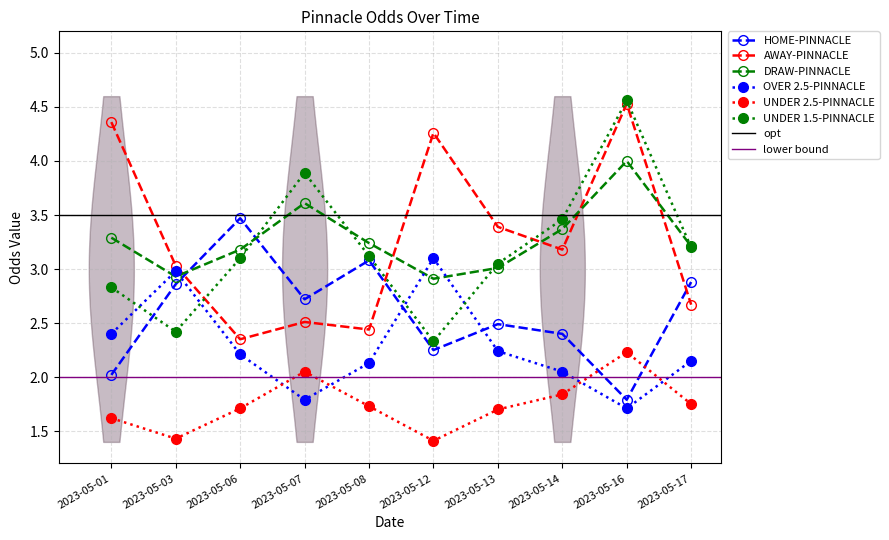

The value of UNDER 1.5-PINNACLE at 2023-05-16 is 4.6. True or false?

True